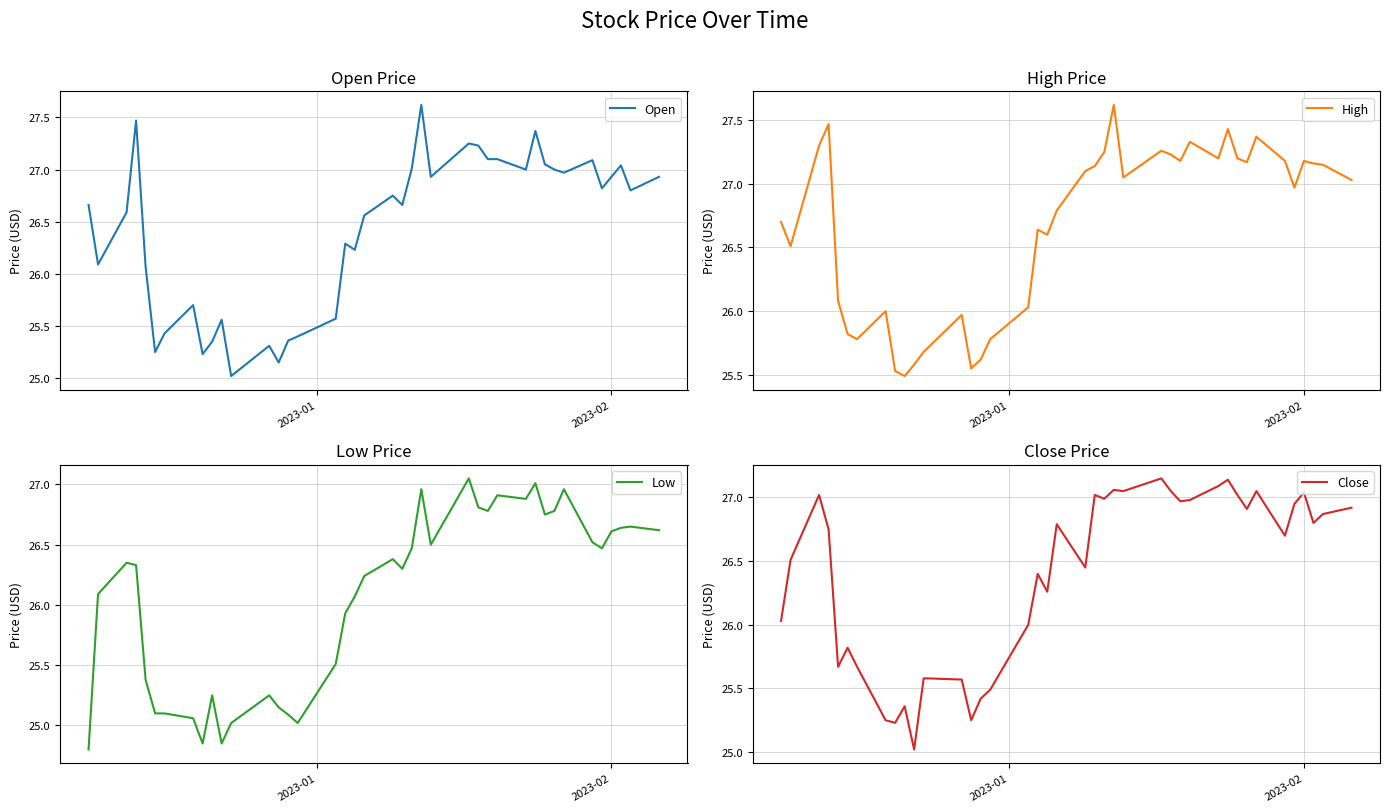

True or false: Open and Low intersect in this chart.

False